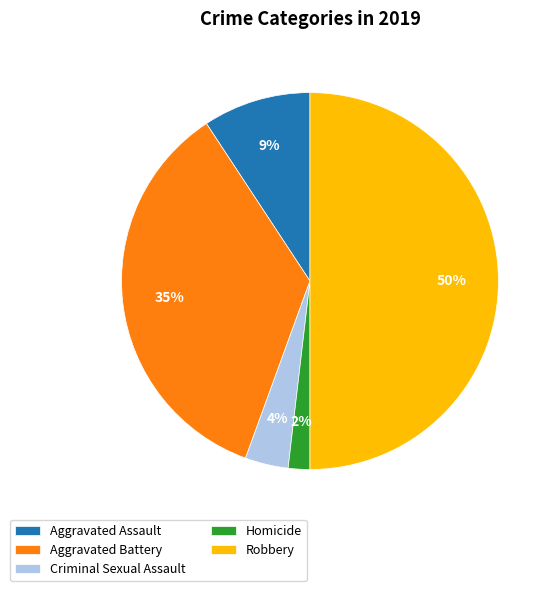

Is the sum of Homicide and Criminal Sexual Assault greater than half?

No